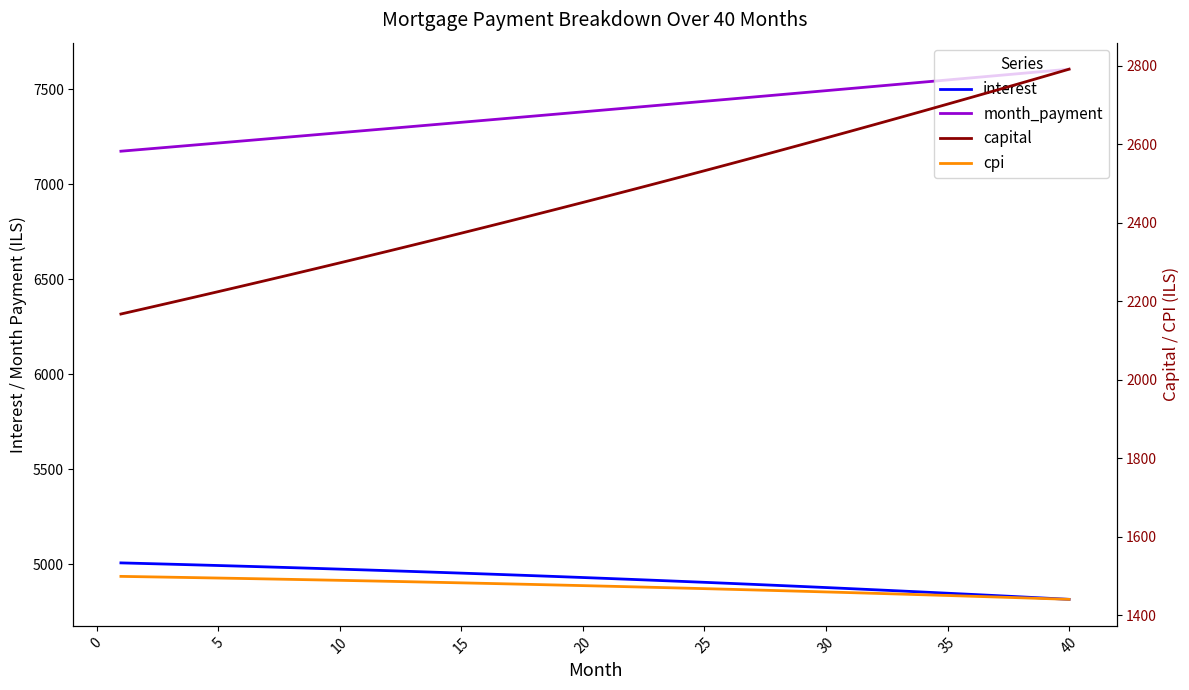

What is the total value across all series at 35?

16013.4